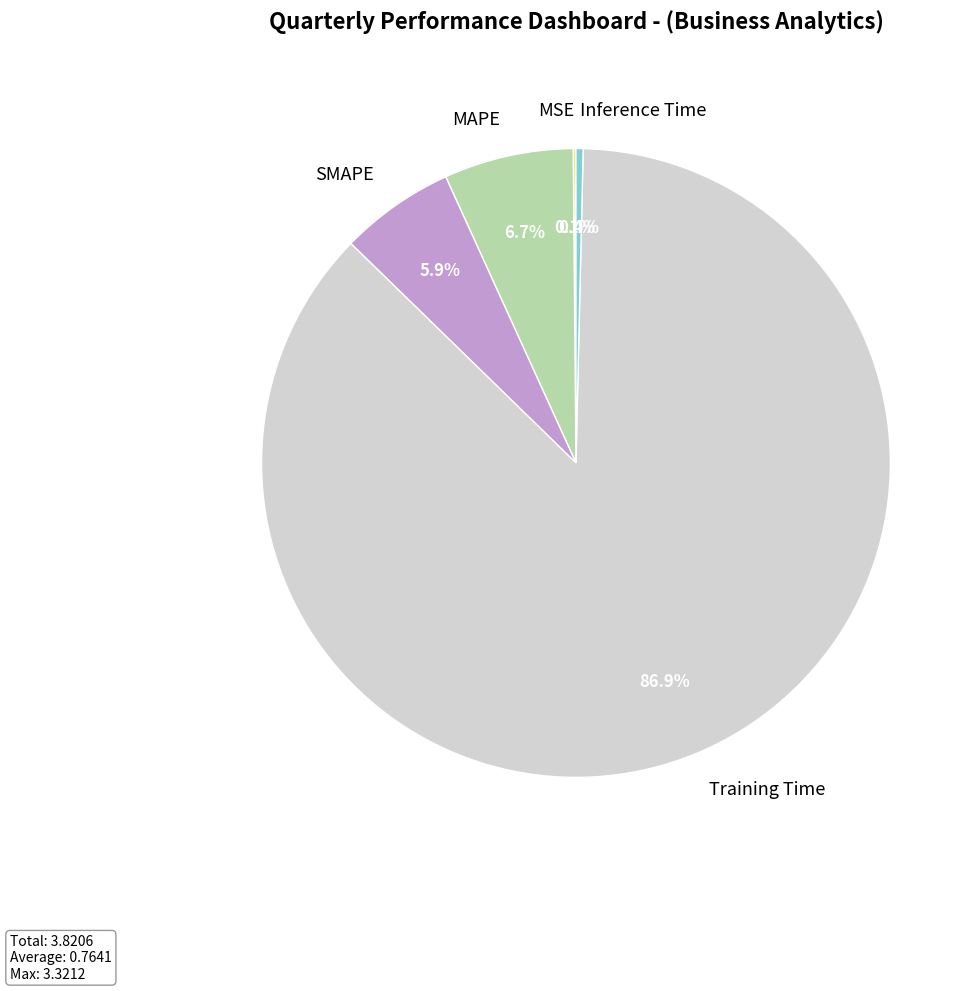

Which slice represents more than half of the pie?

Training Time